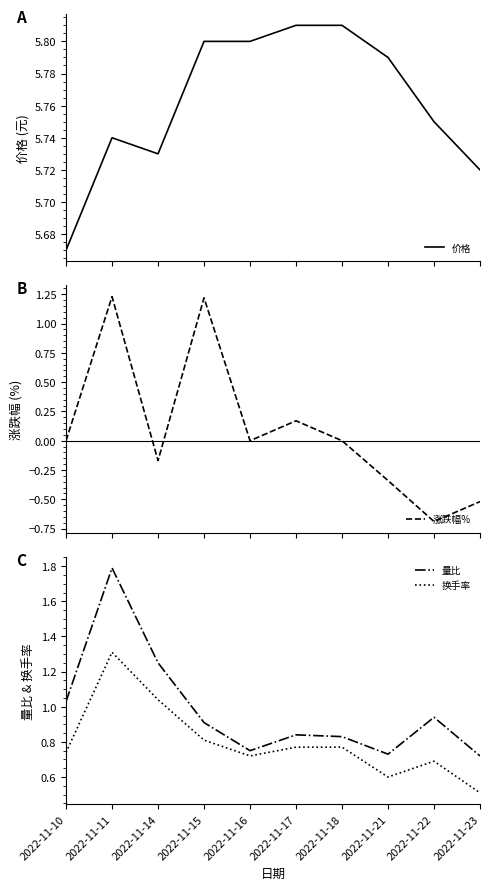

At which category does 量比 reach its first local valley?

2022-11-16